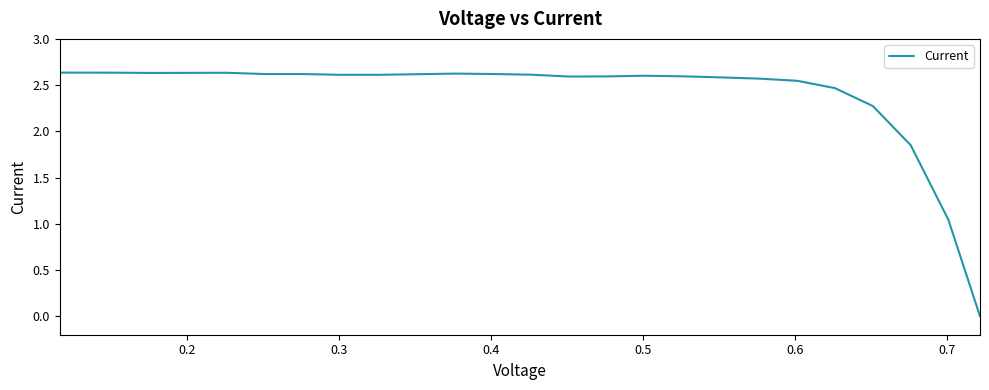

What is the difference between the maximum and second lowest values?

1.6